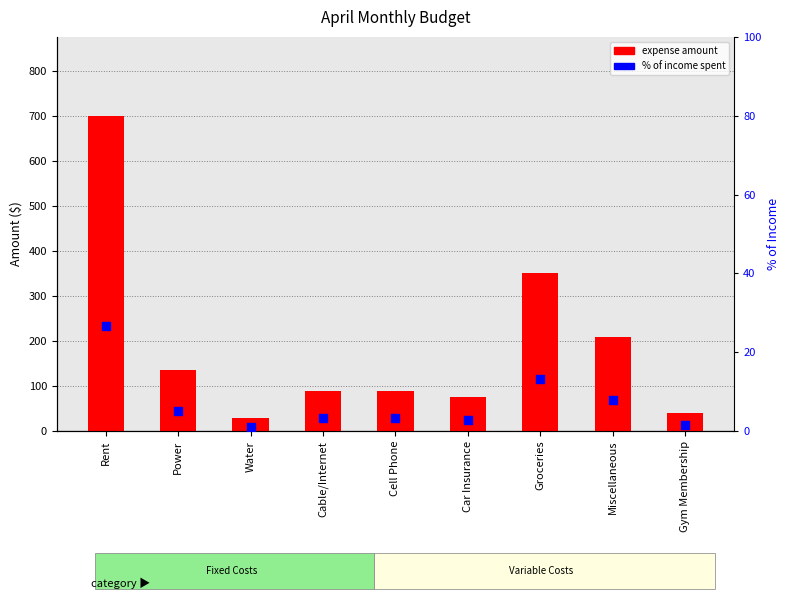

Which series has the largest total across all categories?

Expense Amount